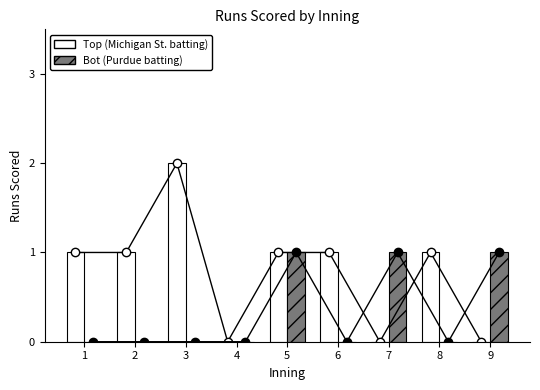

At which category is the sum across all series the highest?

3